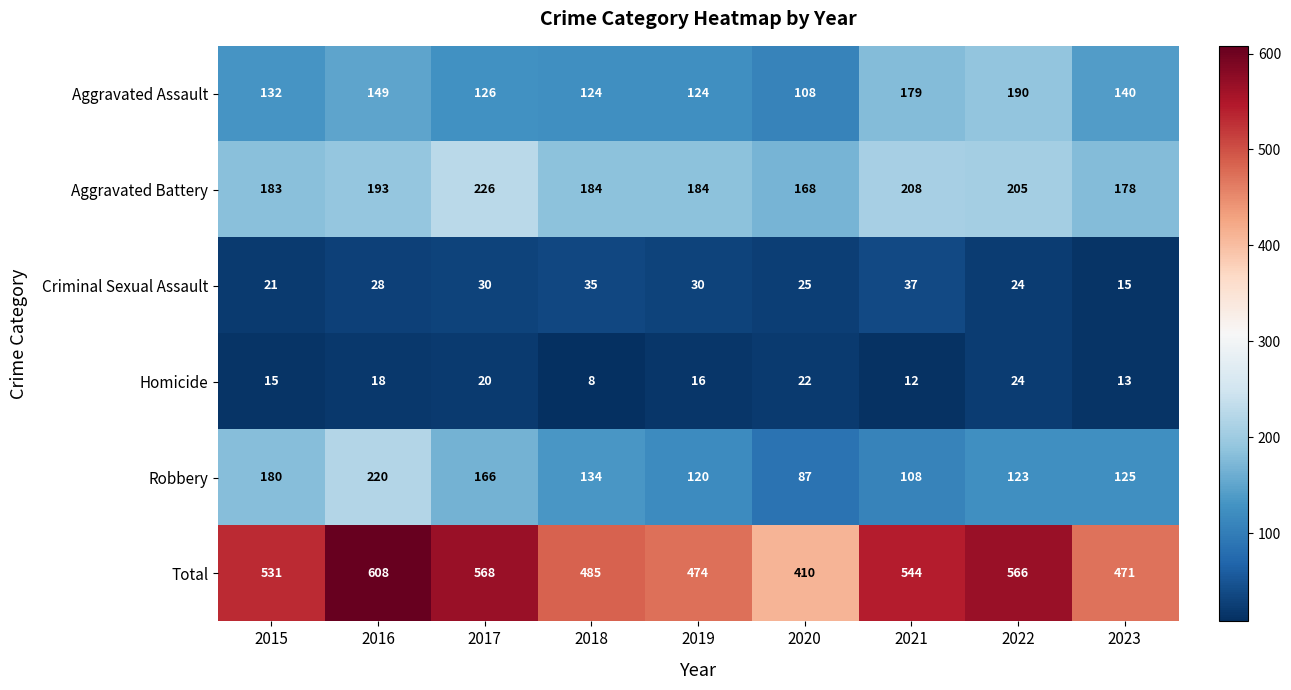

Is the value of Robbery at 2020 greater than the value of Aggravated Battery at 2016?

No